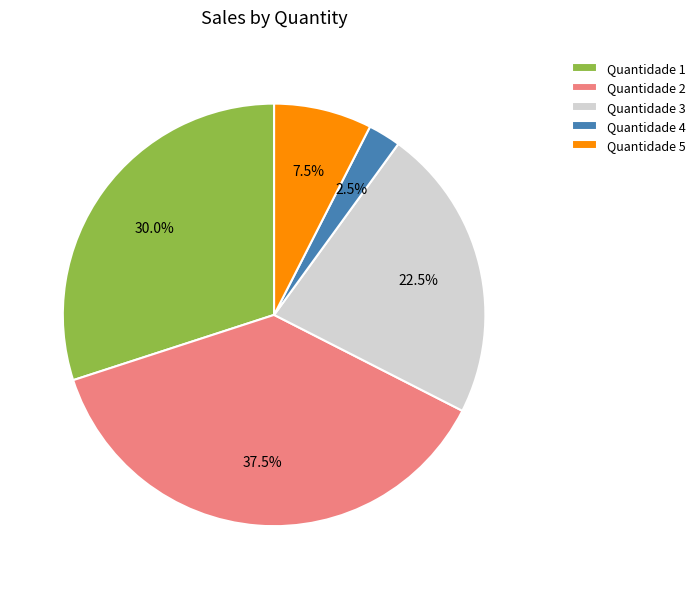

Is there any slice that represents more than half of the pie?

No